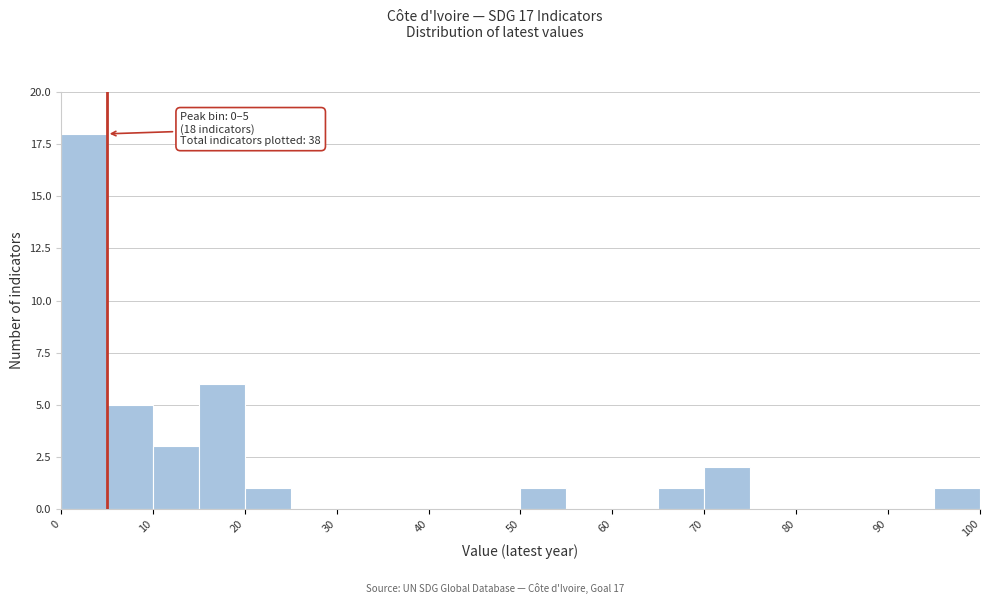

Which range on the x-axis has the tallest bar?

0 to 5